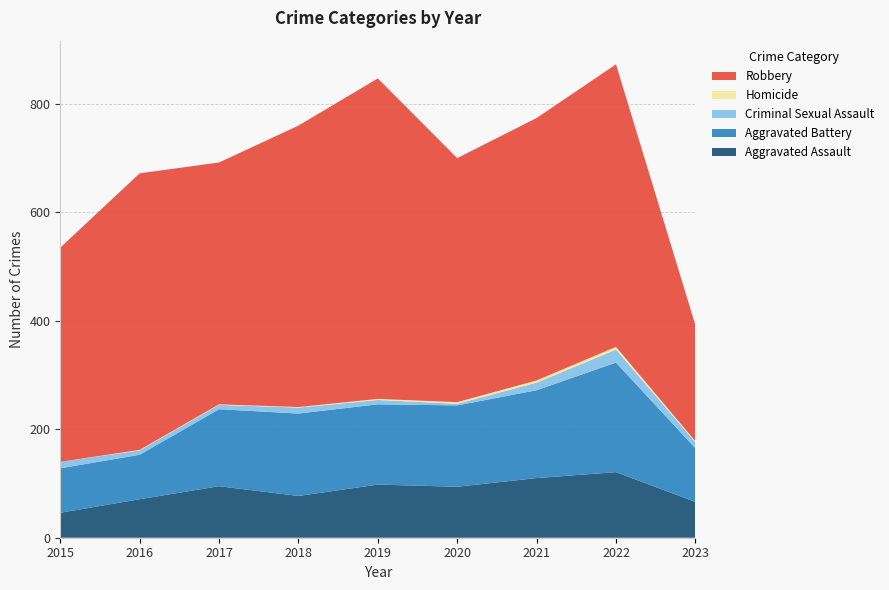

Reading right to left, extract all data points from this chart.

Aggravated Assault: 66	121	110	94	98	77	95	71	46
Aggravated Battery: 99	202	162	150	148	152	142	82	82
Criminal Sexual Assault: 11	24	14	3	8	11	8	8	12
Homicide: 2	5	4	3	2	1	1	1	0
Robbery: 214	521	484	450	591	519	446	510	395